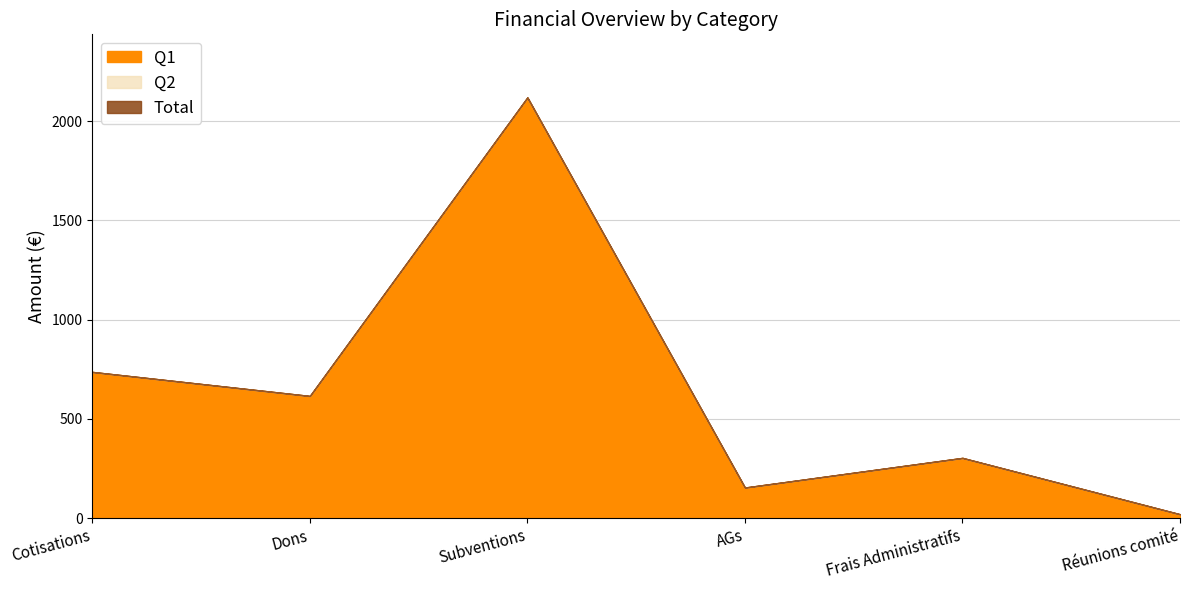

Which series has the largest range (max minus min)?

Q1